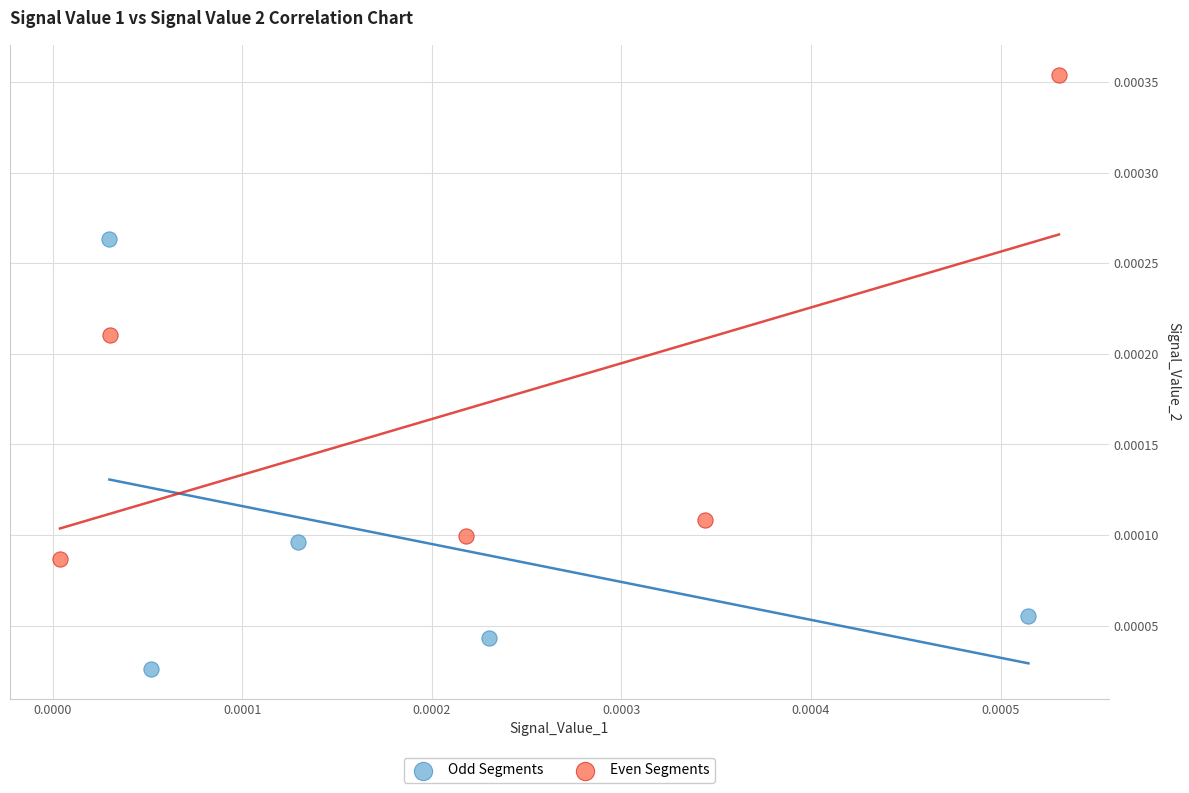

Which series contains the highest Y value?

Even Segments